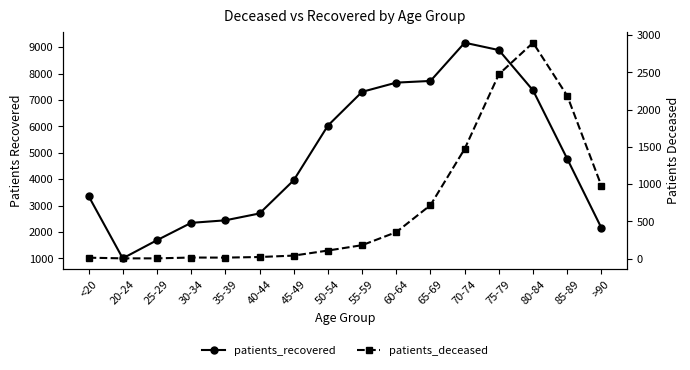

At which label does patients_recovered first exceed 4772?

50-54